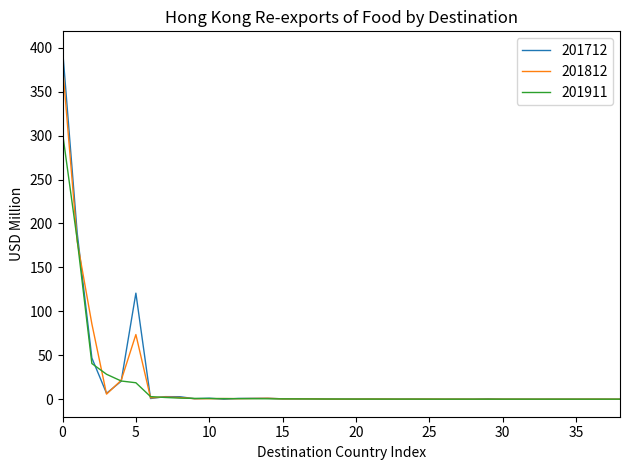

What is the maximum value shown in the chart?

398.8